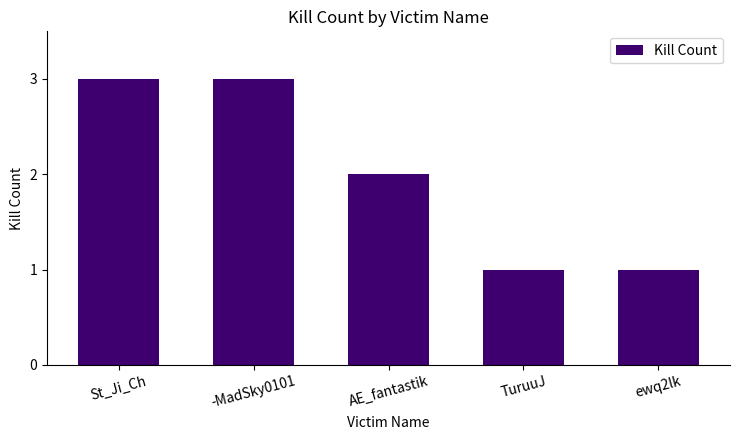

What is the value of the 1st bar from the left?

3